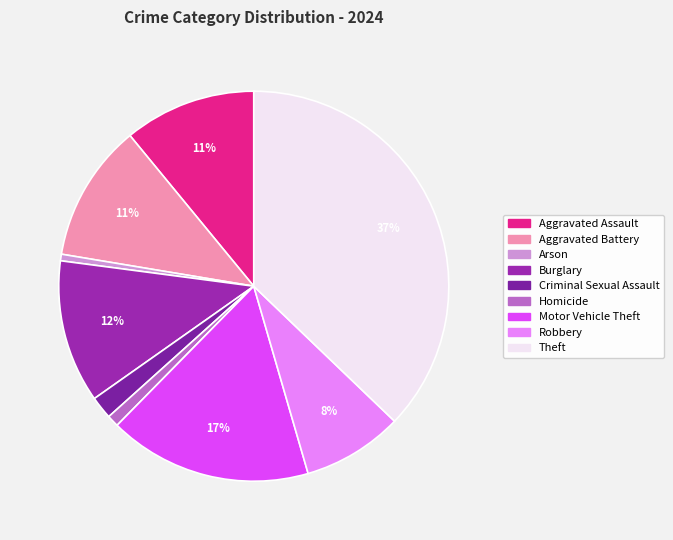

Count the number of slices in the pie.

9